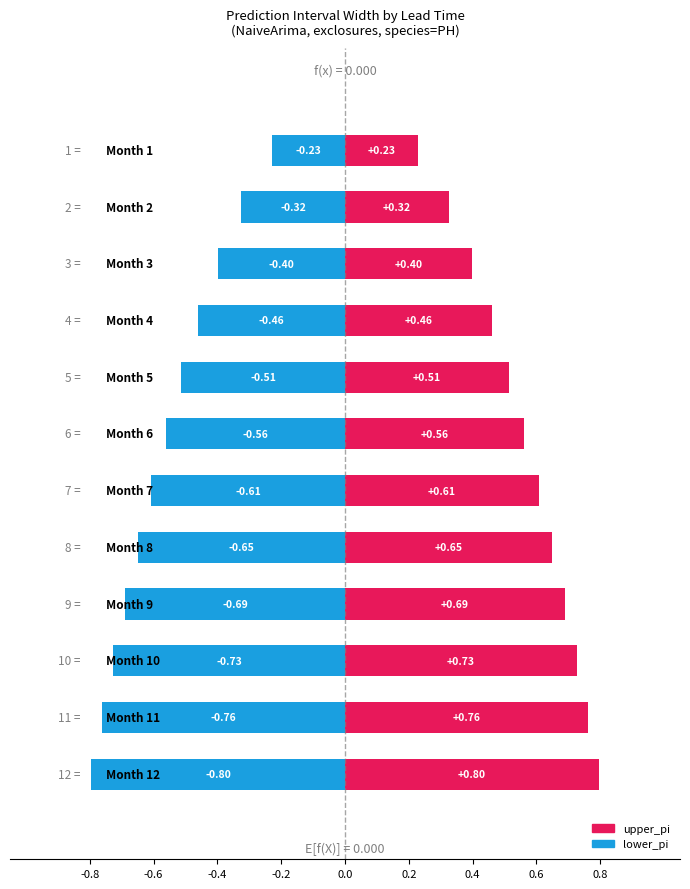

Which series has the largest range (max minus min)?

lower_pi